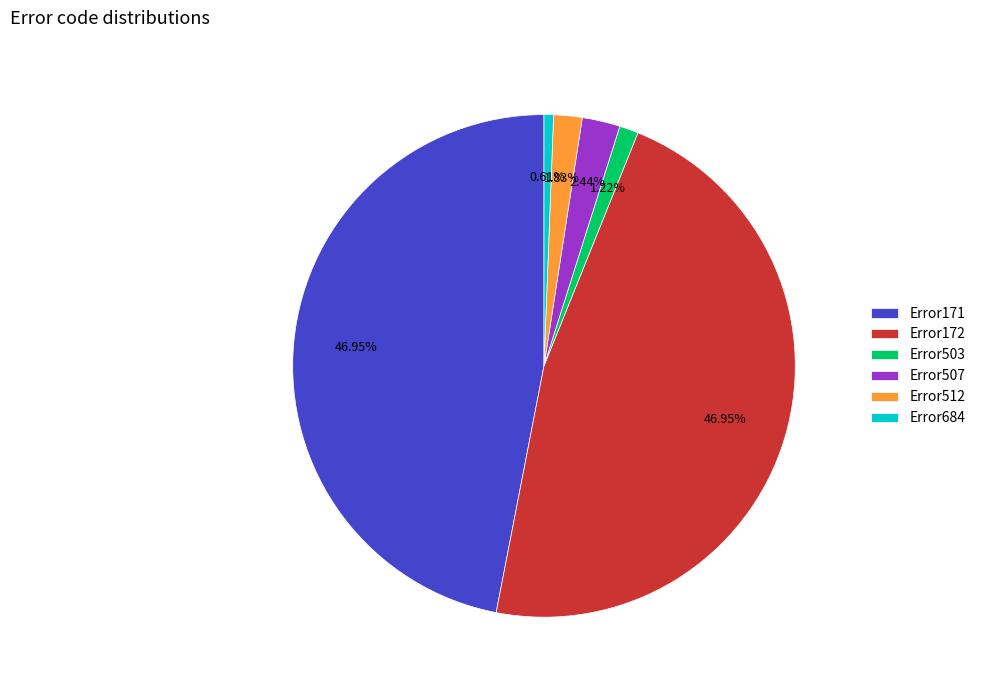

Is there any slice that represents more than half of the pie?

No